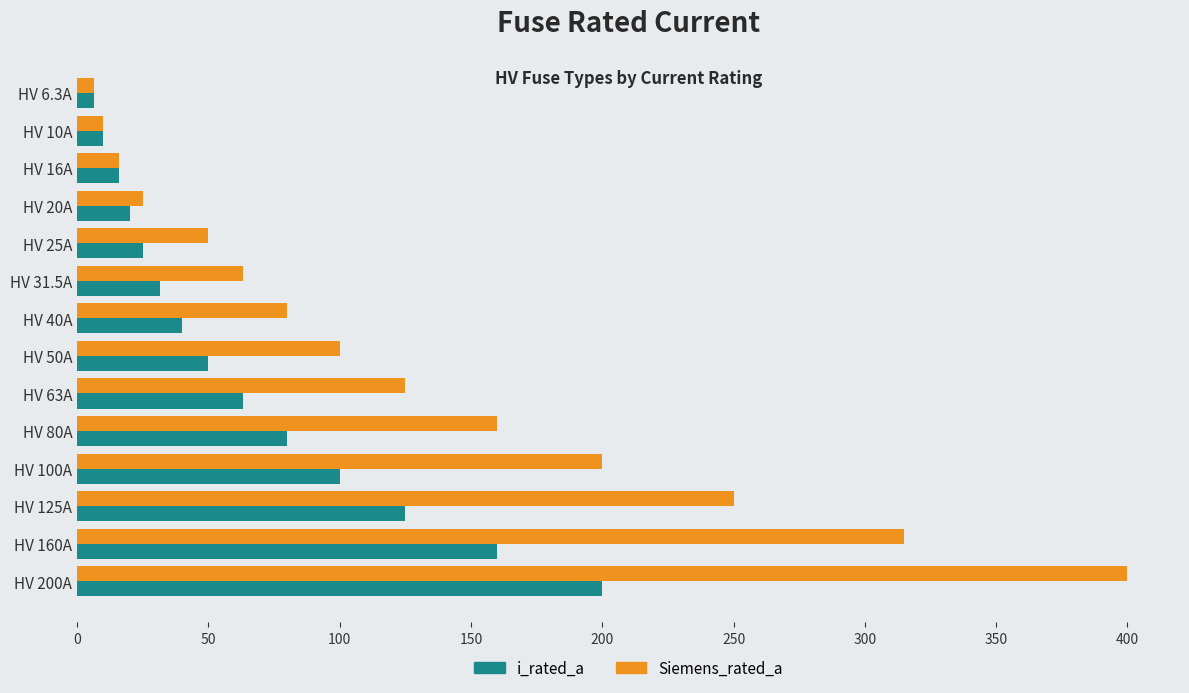

Is the value of Siemens_rated_a at HV 200A greater than the value of i_rated_a at HV 6.3A?

Yes